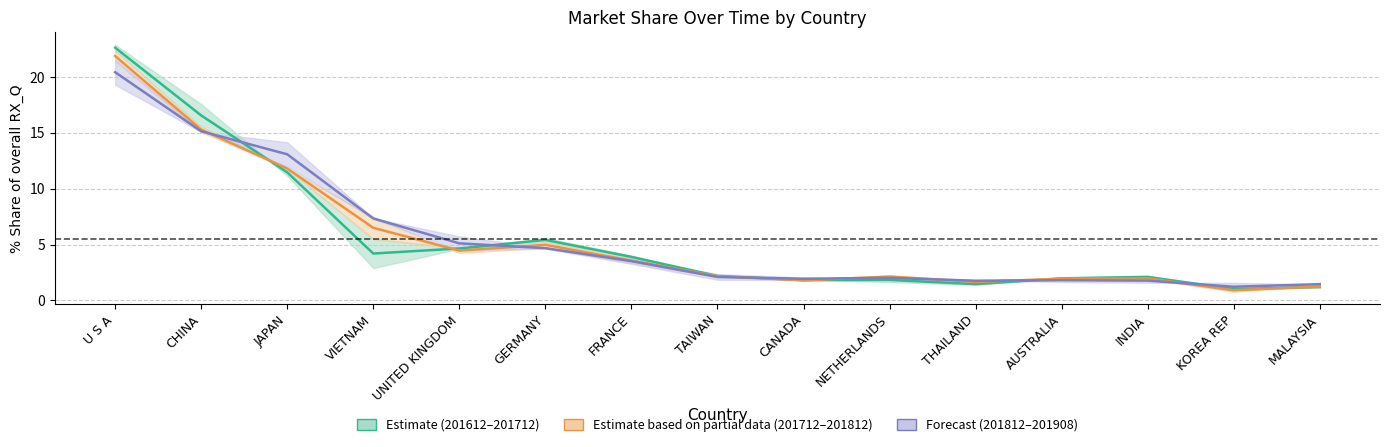

What position from the left is TAIWAN?

8